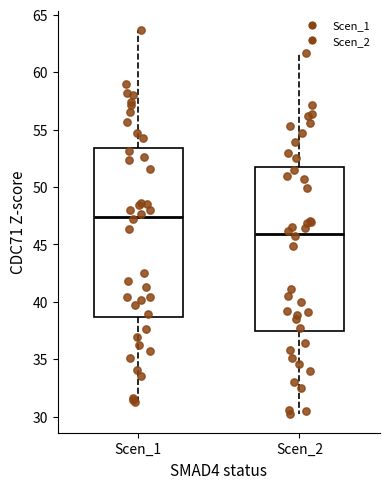

Which box has the highest median line?

Scen_1